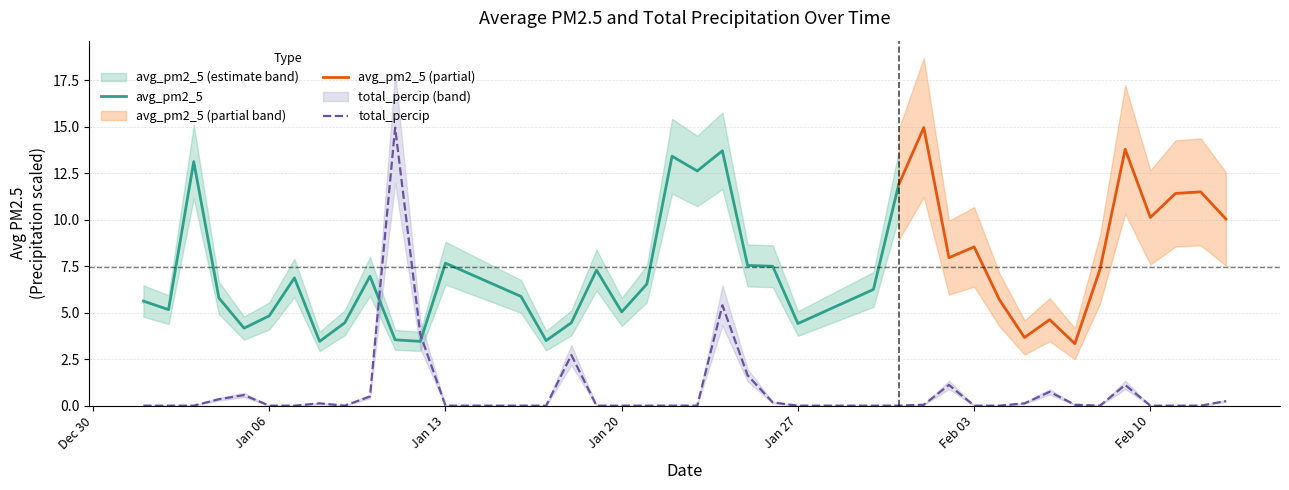

What is the maximum value shown in the chart?

15.0